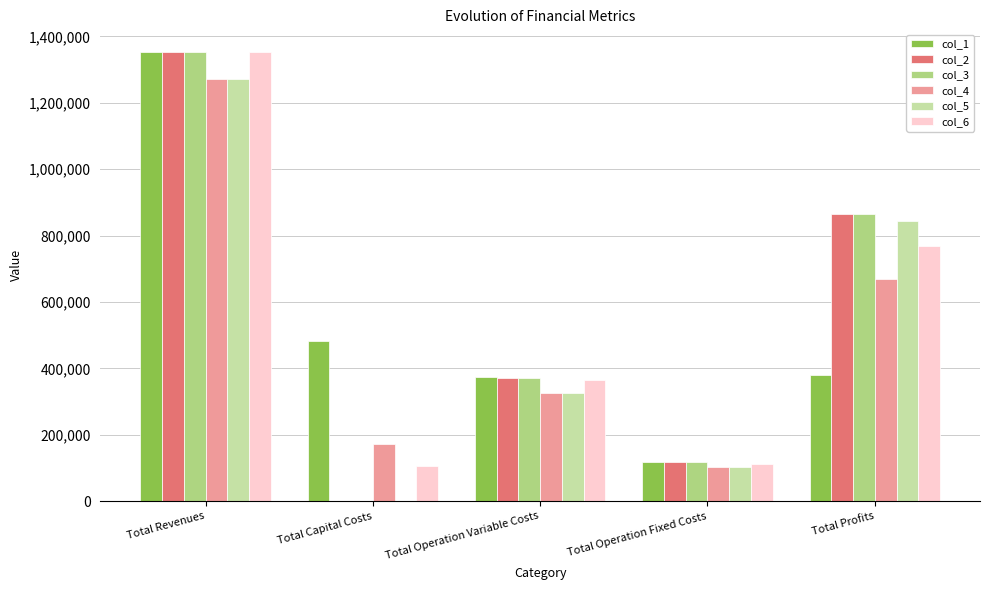

What is the average value of the col_4 series?

508996.1